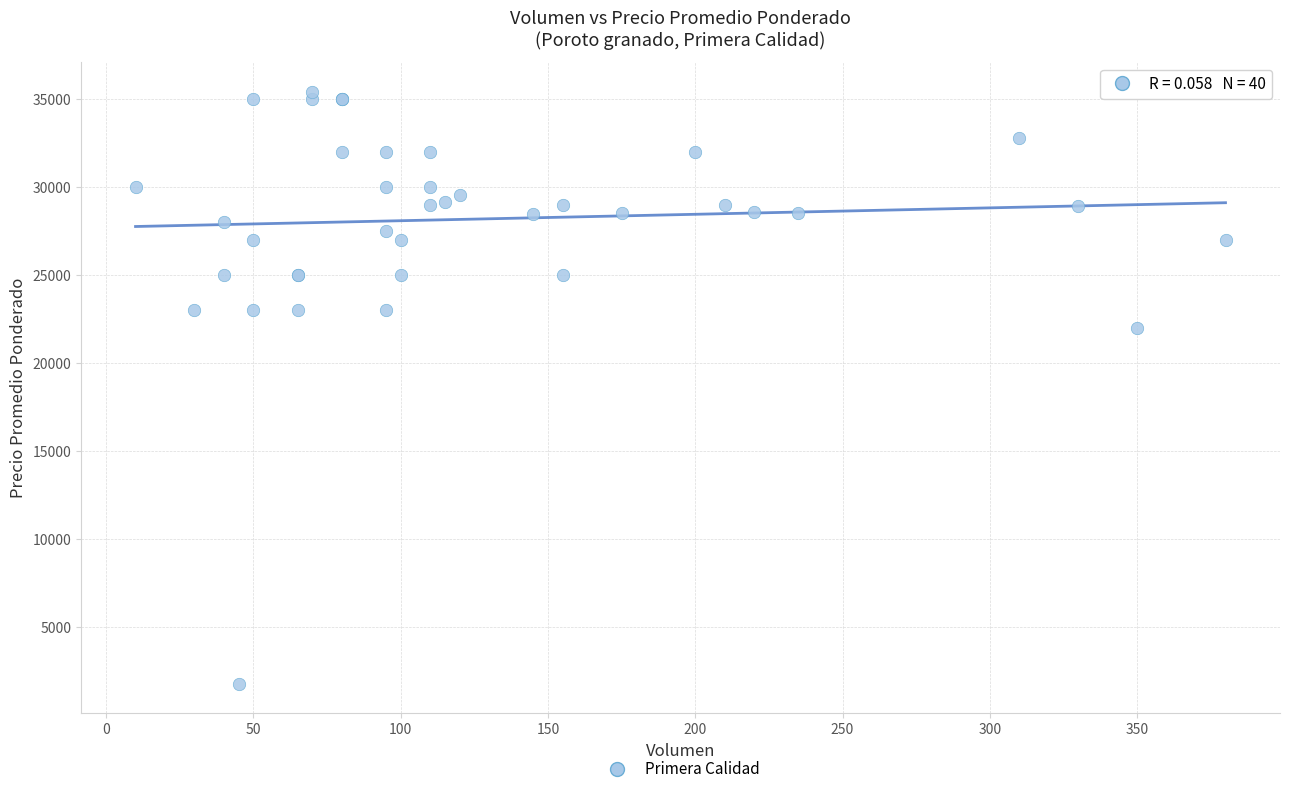

What Y value in the scatter plot is closest to 18592?

22000